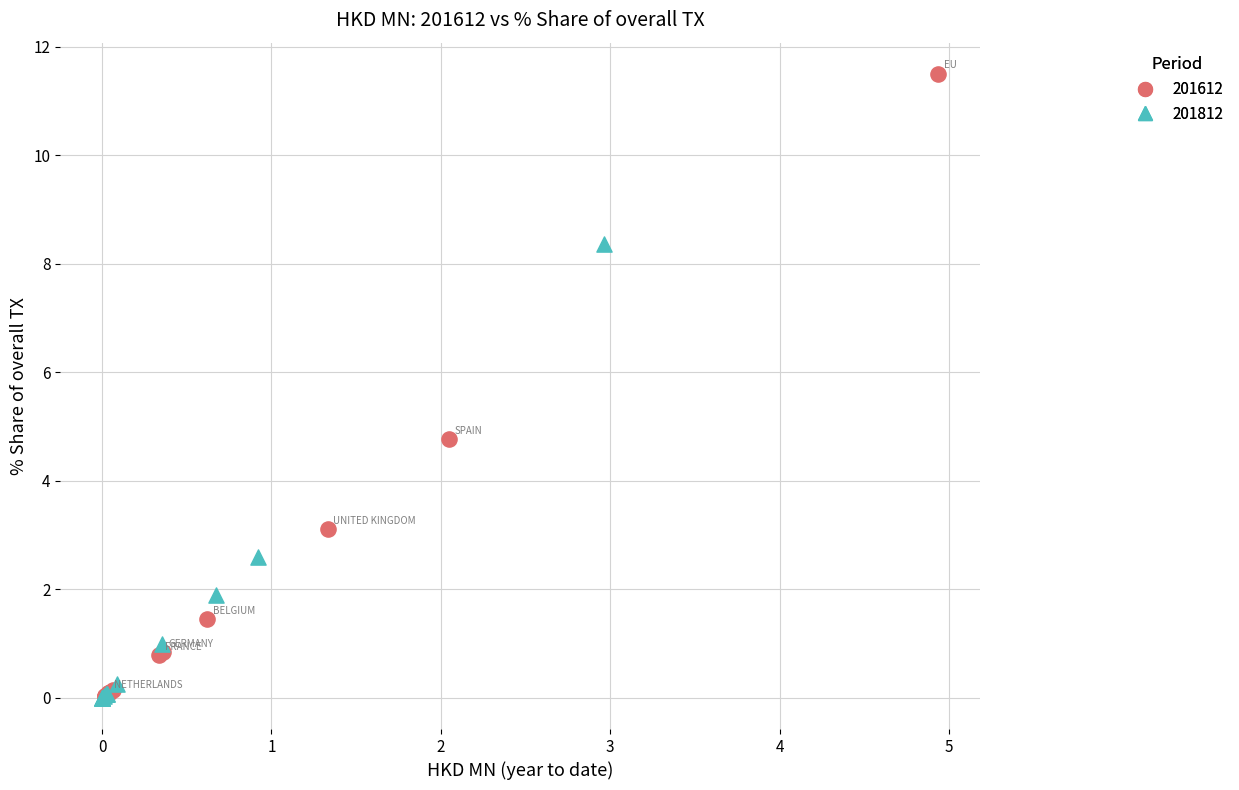

Which series has the largest Y range (max minus min)?

201612